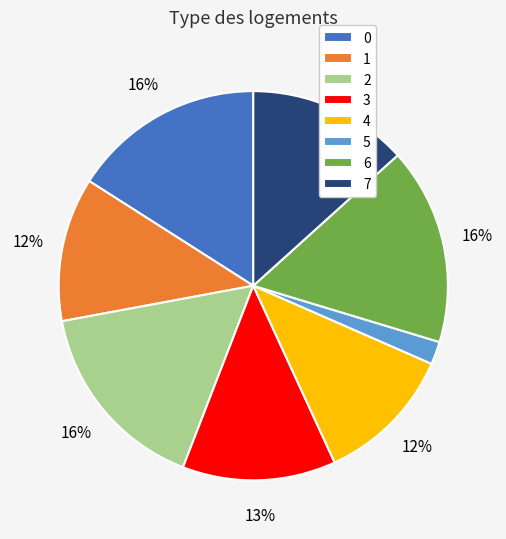

True or false: 5 accounts for 2% of the total.

True